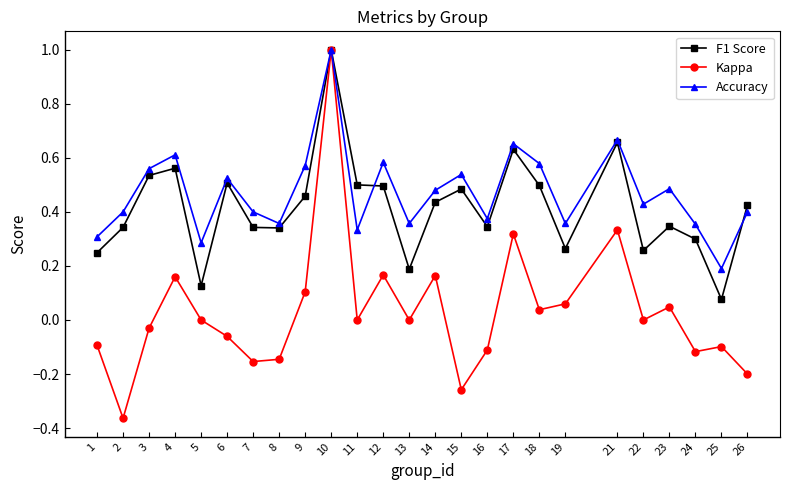

What are all the series names shown in the legend?

F1 Score, Kappa, Accuracy